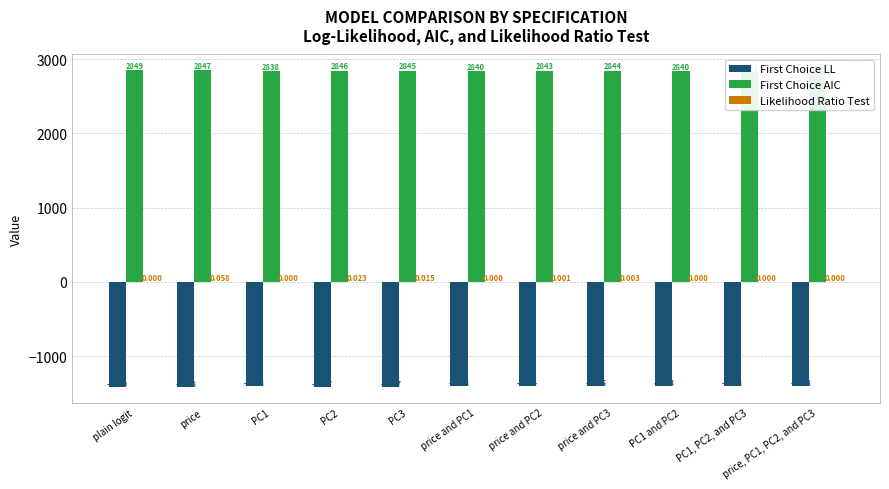

List the series in order of their overall mean, highest first.

First Choice AIC, Likelihood Ratio Test, First Choice LL